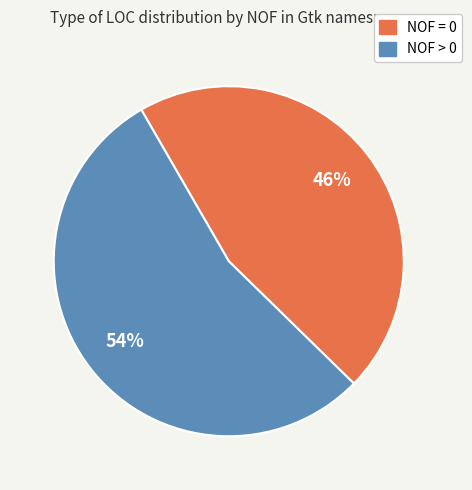

Is there any slice that represents more than half of the pie?

Yes